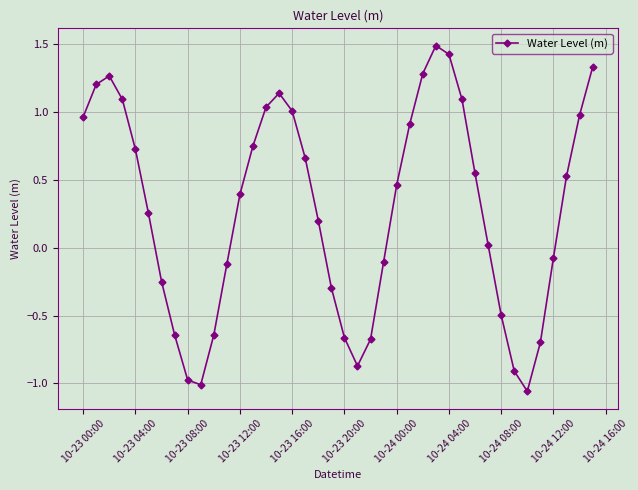

What is the greatest value displayed?

1.5